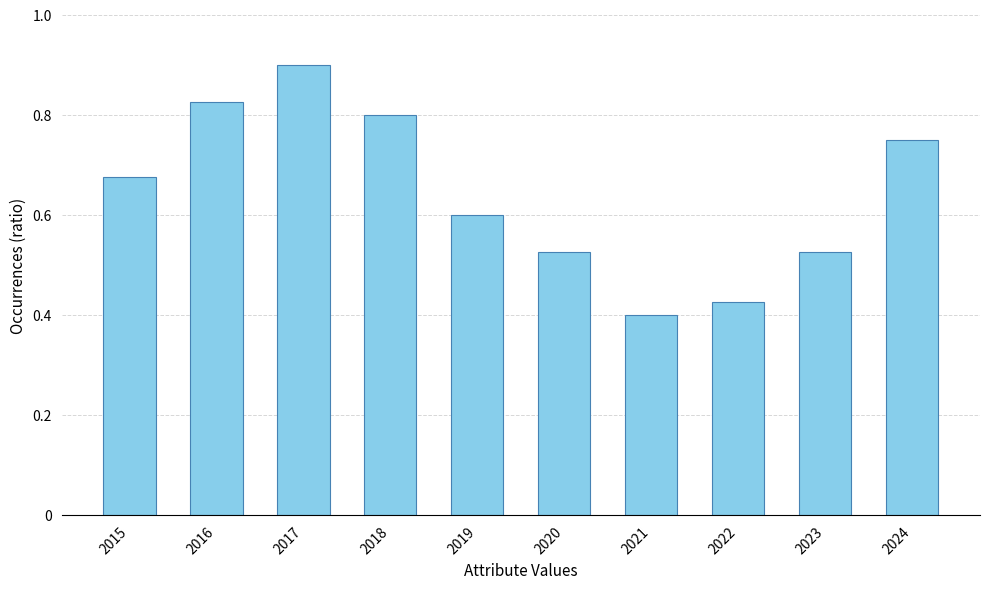

What is the difference between the maximum and minimum values?

20